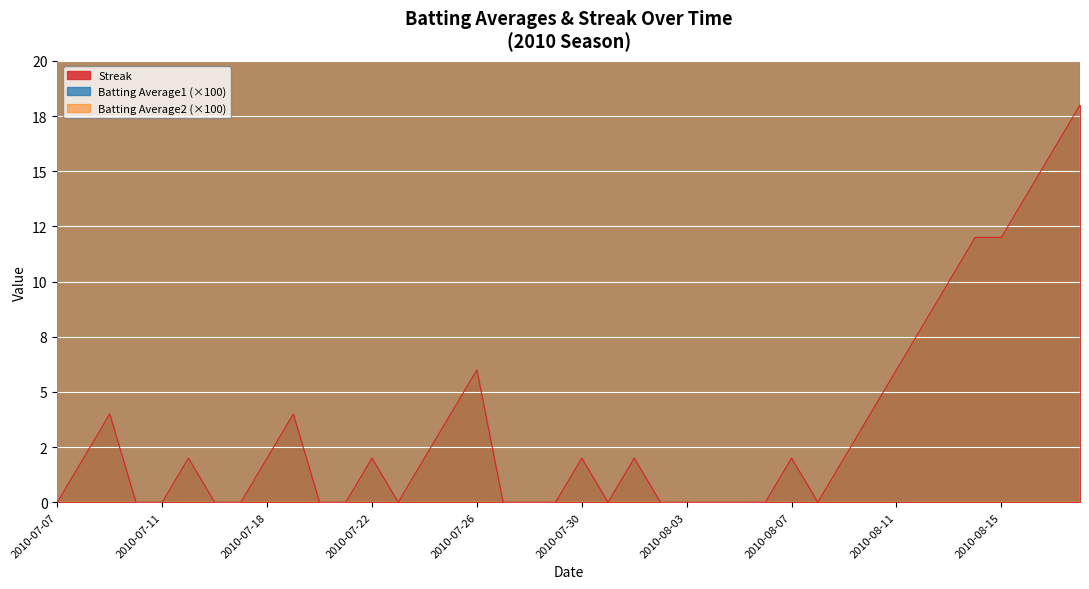

What are all the series names shown in the legend?

Batting Average1, Batting Average2, Streak